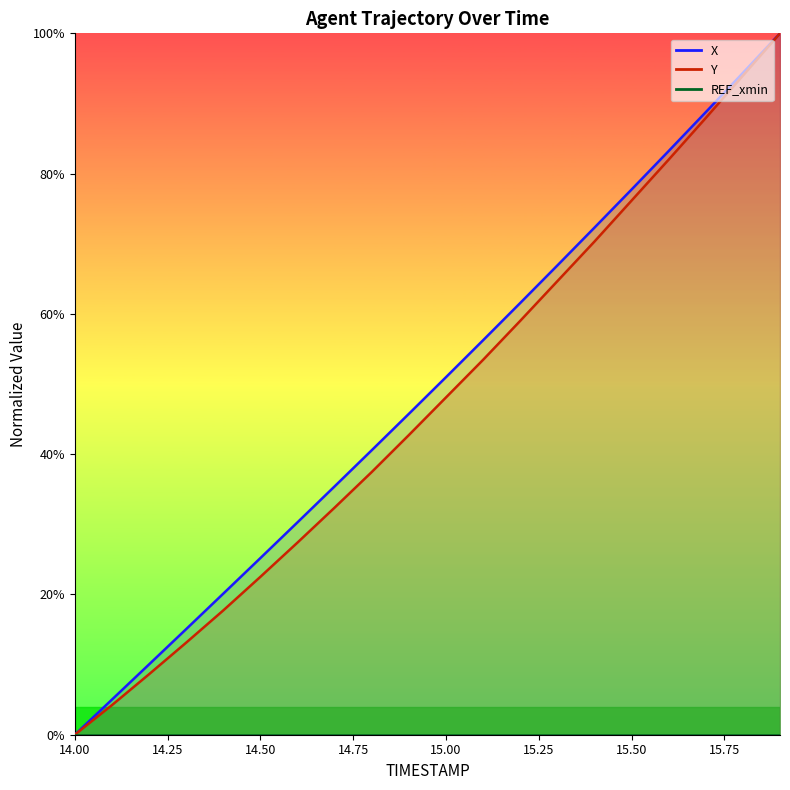

What is the difference between the maximum and minimum values in the X series?

100.0